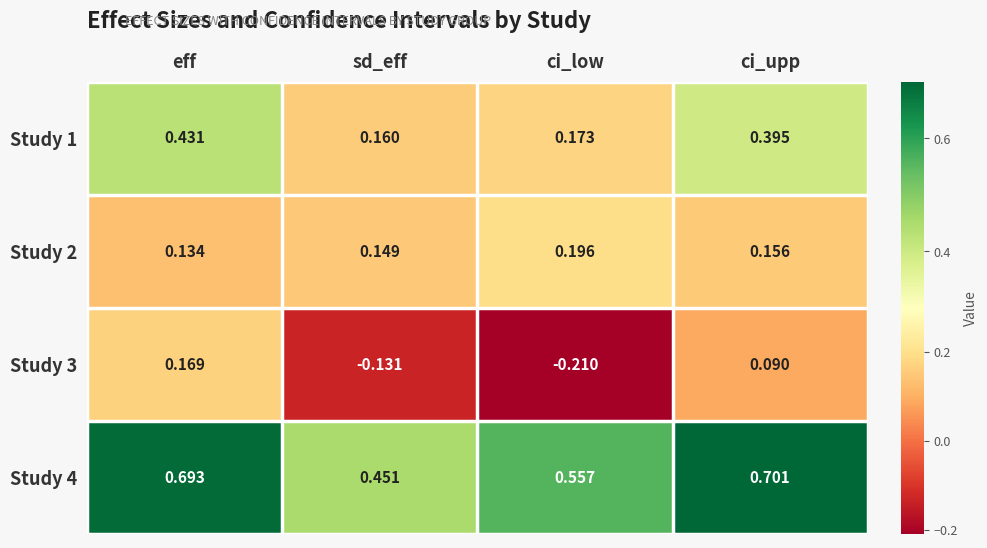

Which series has the largest total across all categories?

Study 4